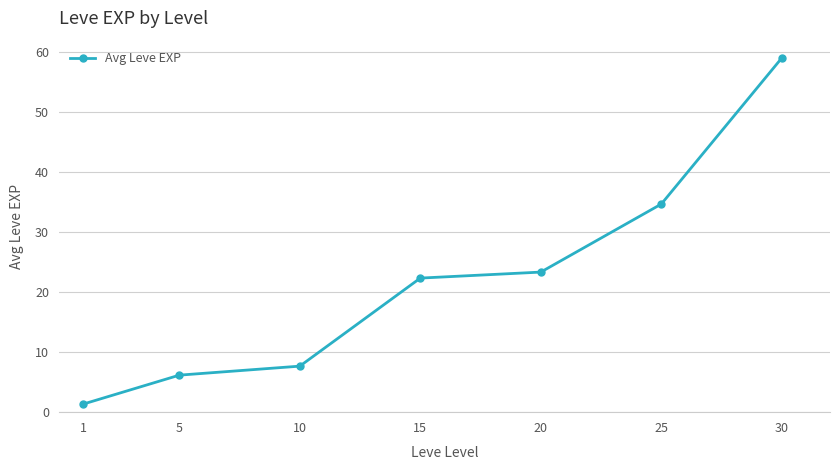

What is the minimum value shown in the chart?

1.3